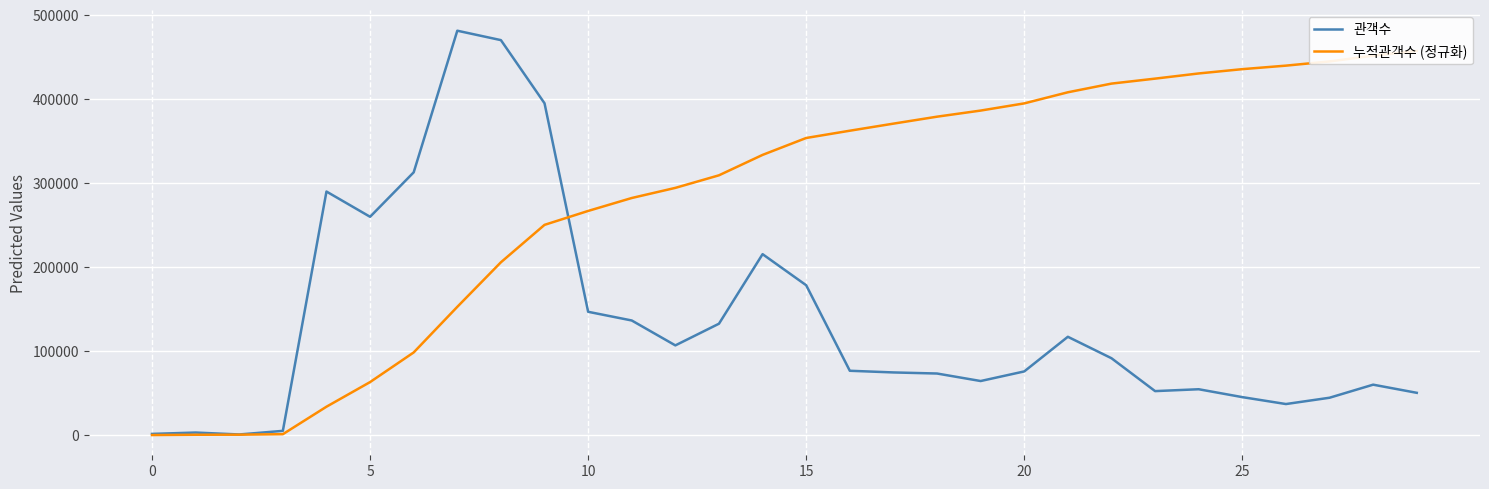

Is it true that 관객수 equals 88408.2 at 15?

False